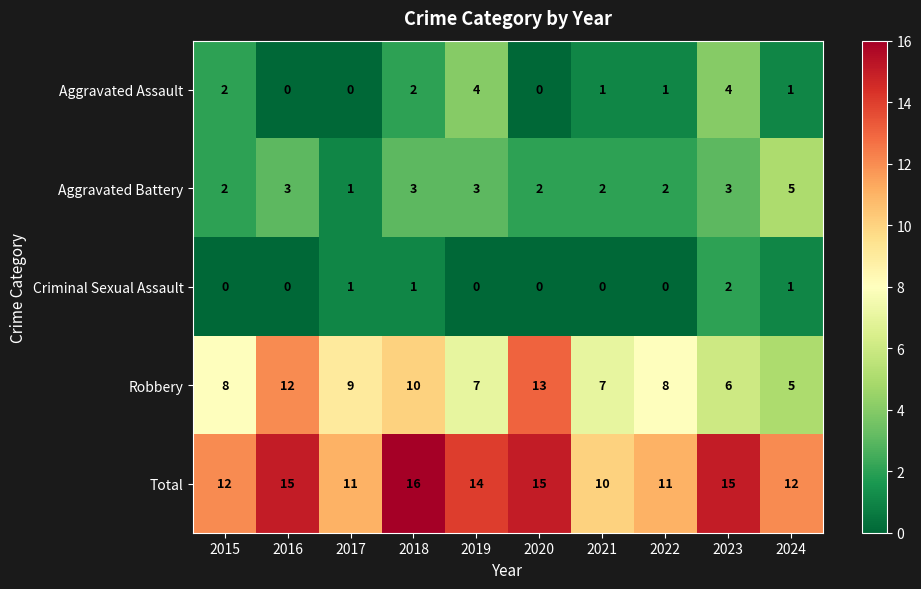

What is the spread (max minus min) of values at 2023?

13